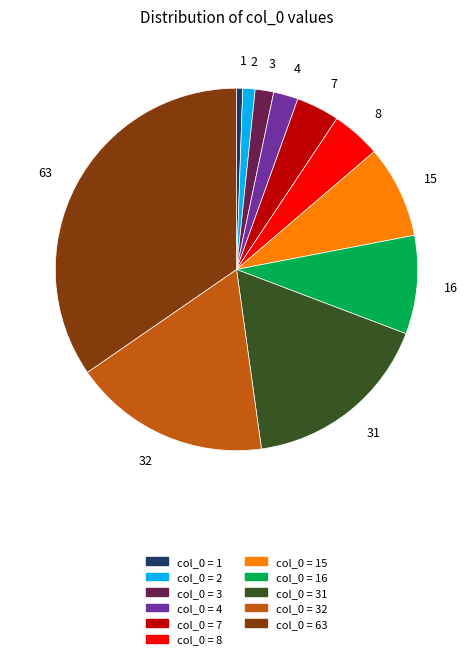

What is the largest slice in the pie chart?

63